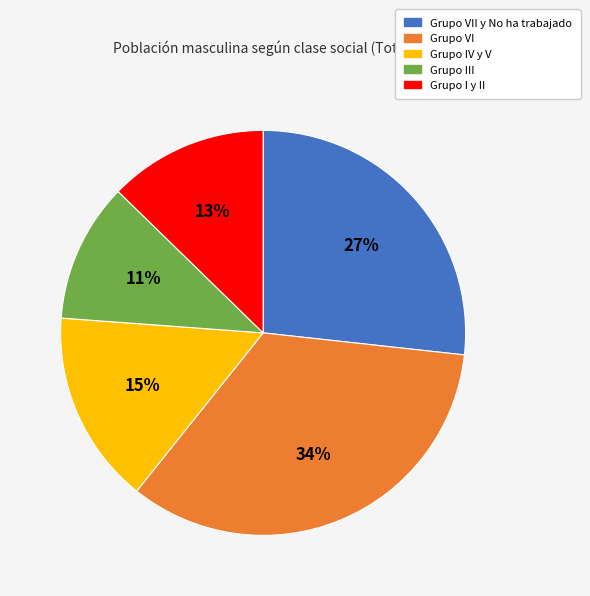

How many segments does this pie chart have?

5